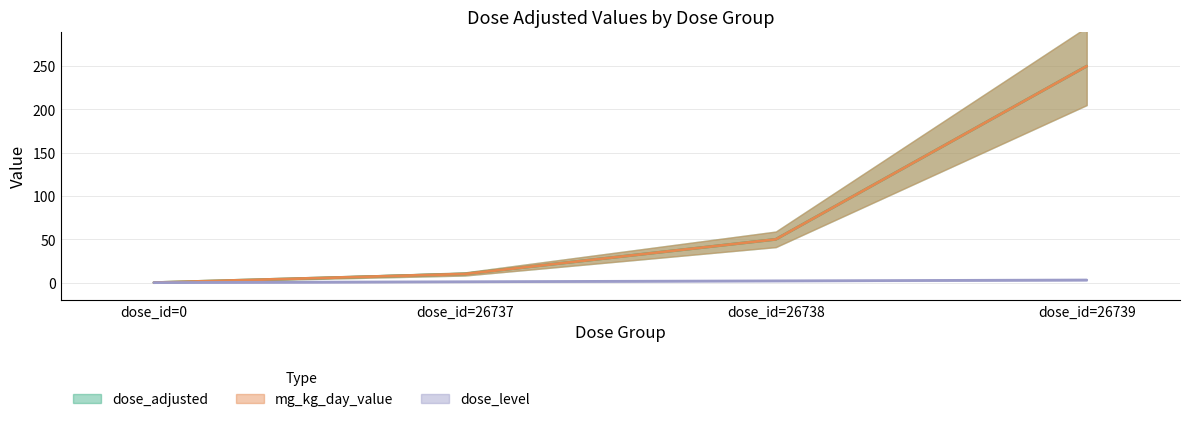

What is the difference between the highest and lowest values at dose_id=26737?

9